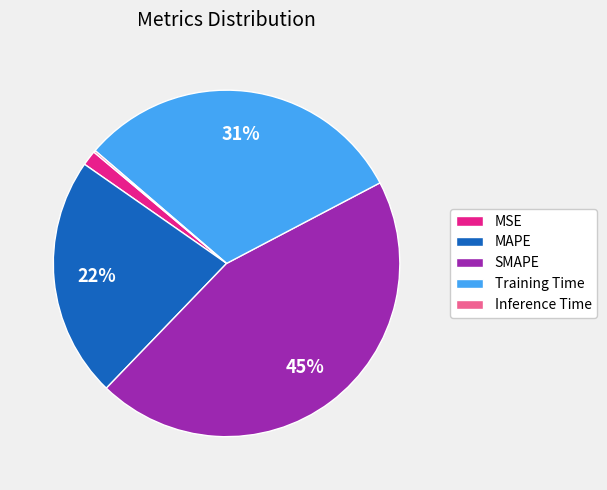

What is the largest slice in the pie chart?

SMAPE